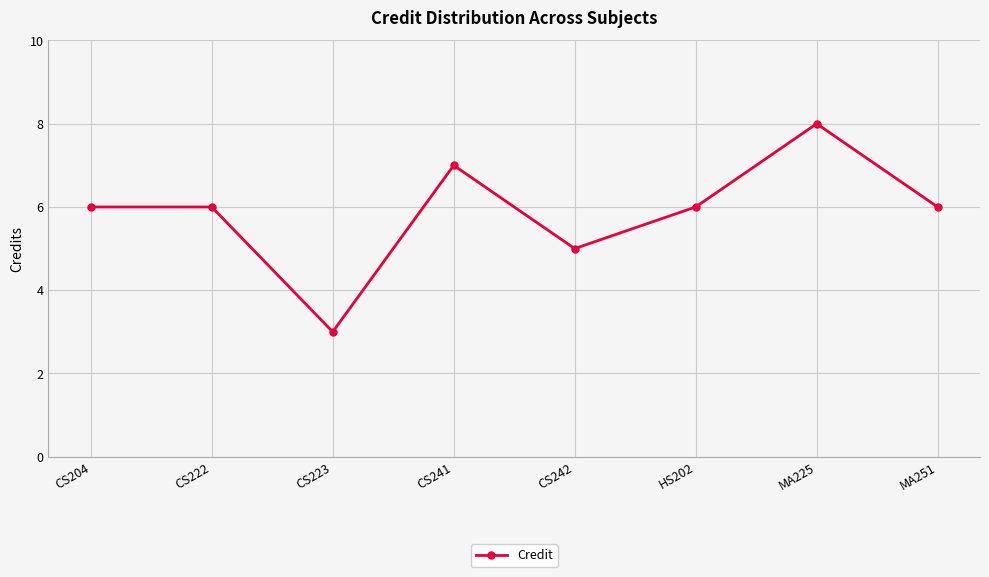

True or false: the data has more than 1 interior local peaks.

True